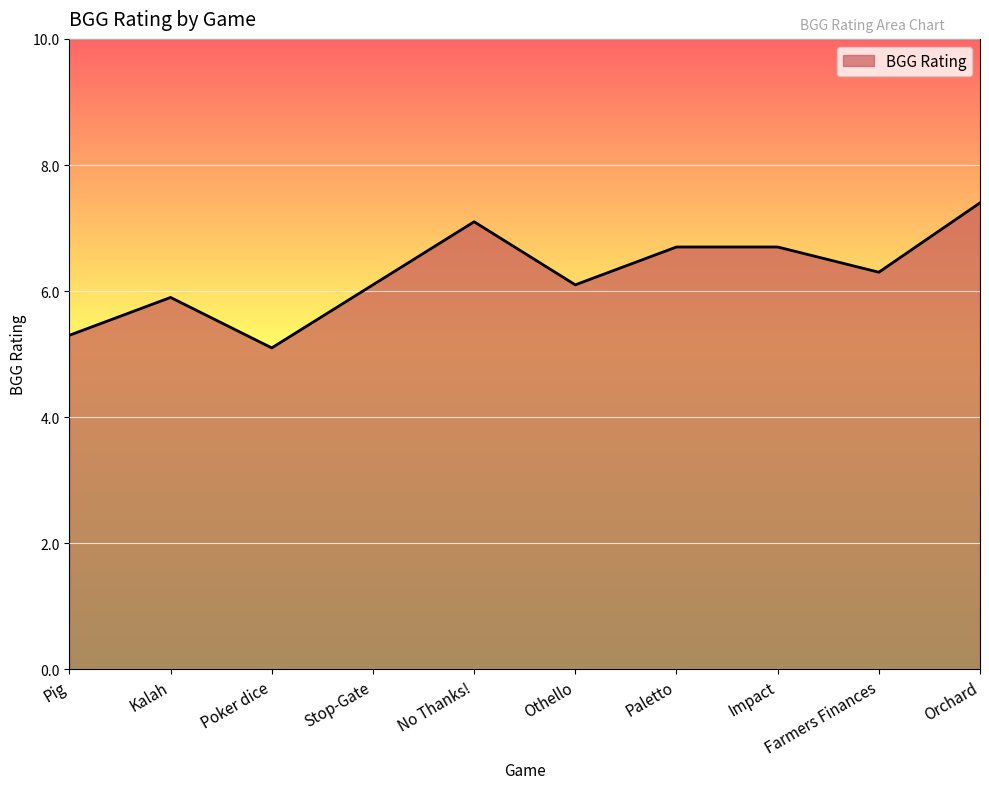

What is the smallest value displayed?

5.1